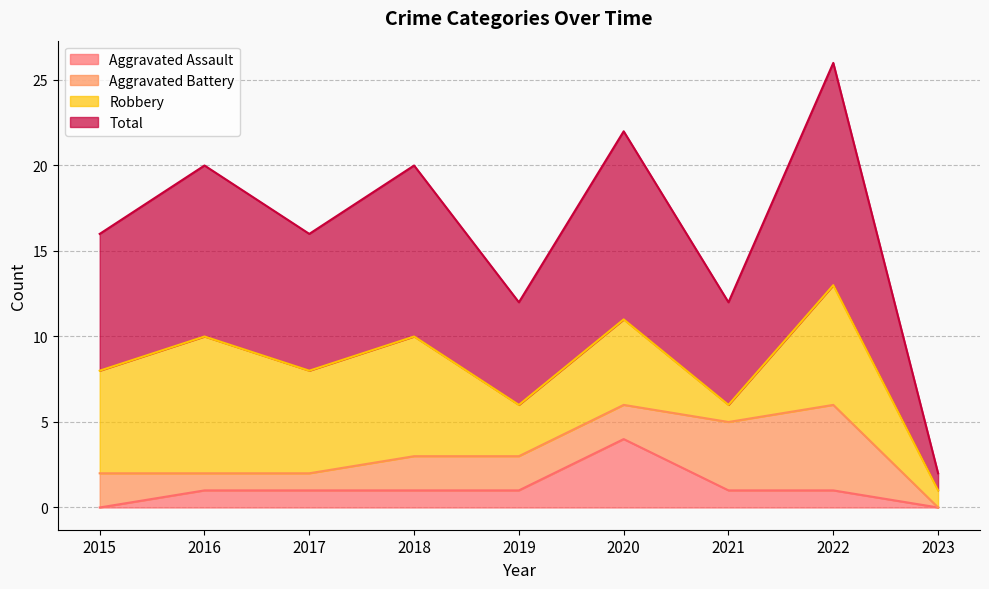

What is the difference between the highest and lowest values at 2018?

9